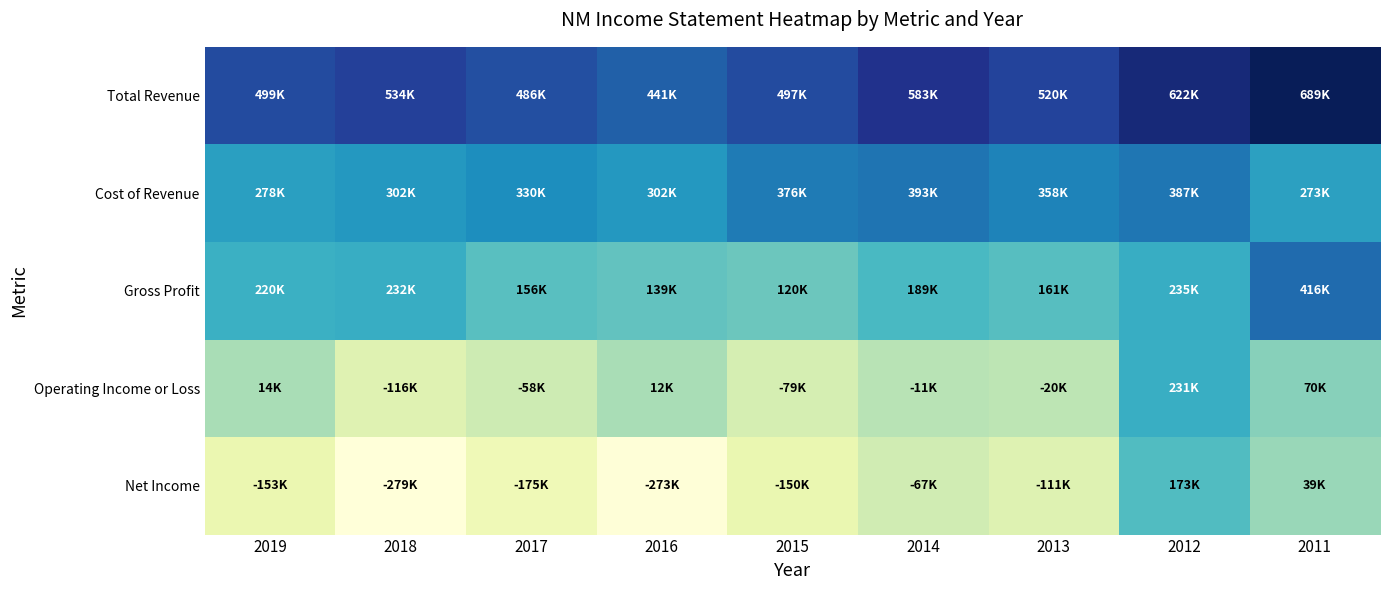

Reading right to left, list all the values displayed in this chart.

Total Revenue: 2011=689400	2012=622500	2013=520100	2014=583300	2015=497000	2016=441600	2017=486700	2018=534100	2019=499400
Cost of Revenue: 2011=273300	2012=387100	2013=358500	2014=393400	2015=376100	2016=302500	2017=330600	2018=302000	2019=278700
Gross Profit: 2011=416000	2012=235400	2013=161700	2014=189900	2015=120900	2016=139100	2017=156100	2018=232000	2019=220800
Operating Income or Loss: 2011=70400	2012=231000	2013=-20100	2014=-11600	2015=-79900	2016=12600	2017=-58700	2018=-116300	2019=14900
Net Income: 2011=39100	2012=173800	2013=-111000	2014=-67000	2015=-150300	2016=-273100	2017=-175300	2018=-279000	2019=-153600